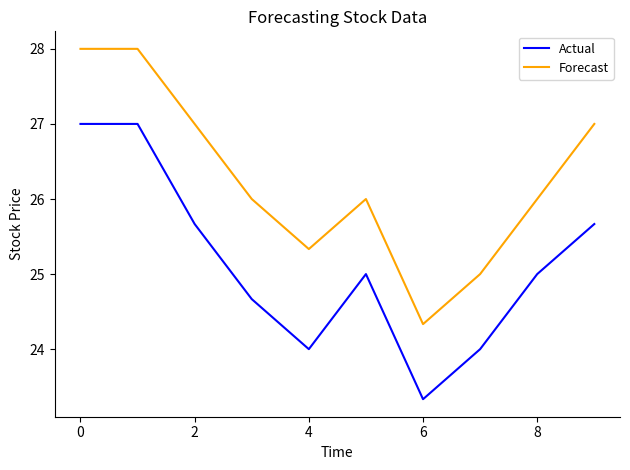

Reading right to left, transcribe all the data shown in this chart.

Actual: 25.7	25.0	24.0	23.3	25.0	24.0	24.7	25.7	27.0	27.0
Forecast: 27.0	26.0	25.0	24.3	26.0	25.3	26.0	27.0	28.0	28.0